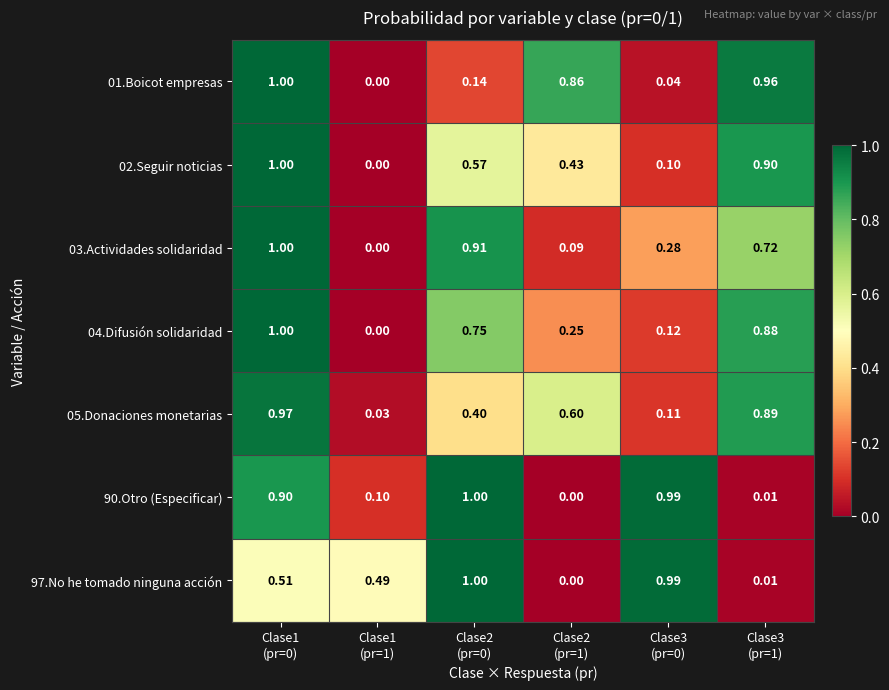

Which series has the largest range (max minus min)?

01.Boicot empresas